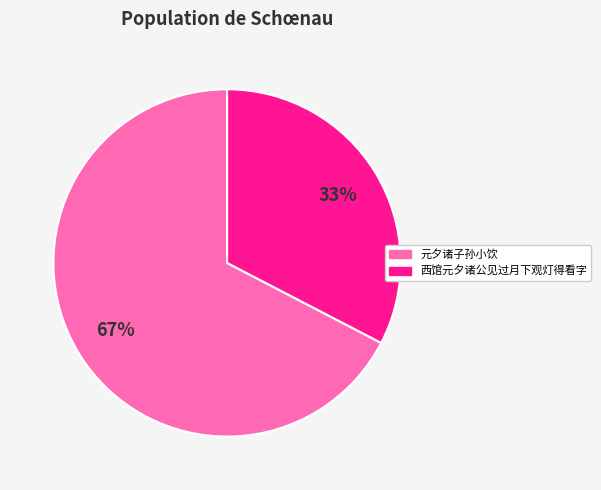

How many segments does this pie chart have?

2